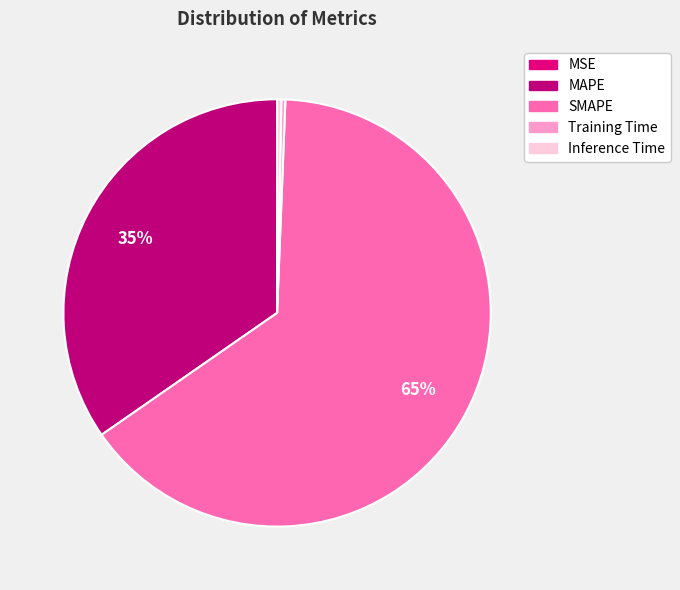

To the nearest percent, what is the average slice percentage?

20%